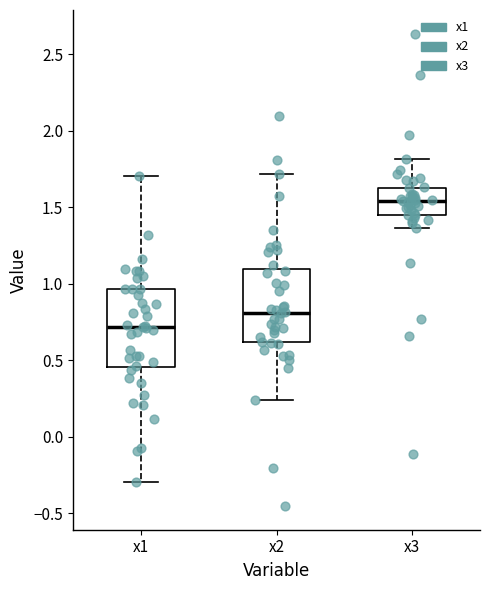

Reading left to right, read every box against the y-axis: the position of its median line, the range the box covers, and the ends of its whiskers. The values are not printed on the chart, so give them approximately, as read against the axis.

x1: median 0.70, box 0.45 to 0.95, whiskers -0.30 to 1.70
x2: median 0.80, box 0.60 to 1.10, whiskers 0.25 to 1.70
x3: median 1.55, box 1.45 to 1.65, whiskers 1.35 to 1.80